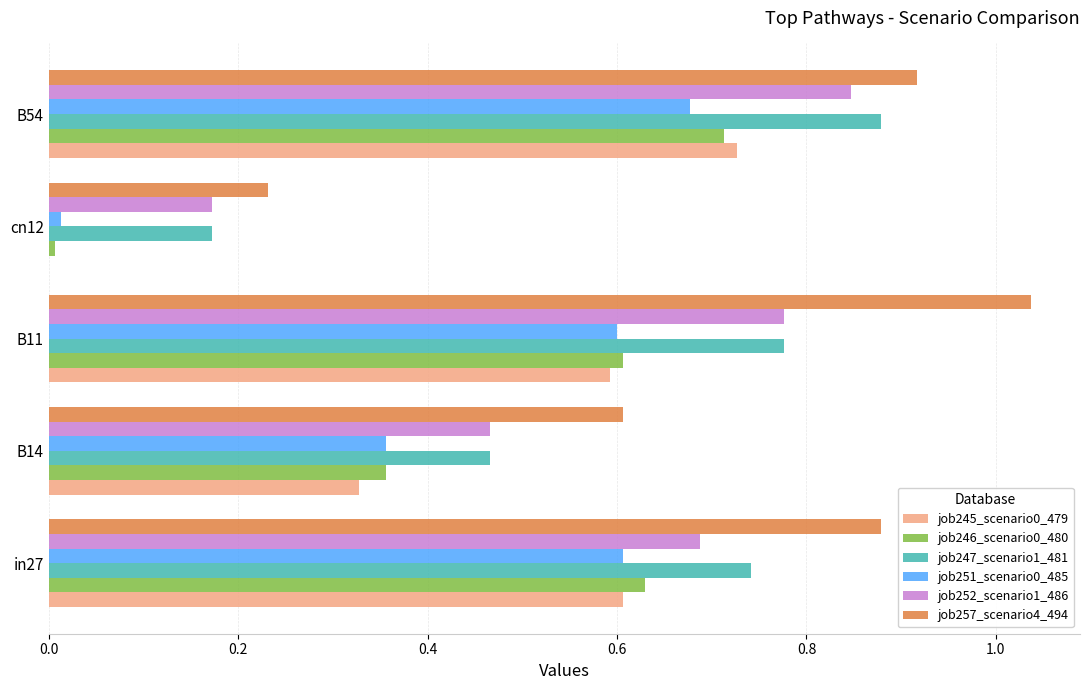

Is the value of job251_scenario0_485 at B54 greater than the value of job246_scenario0_480 at cn12?

Yes